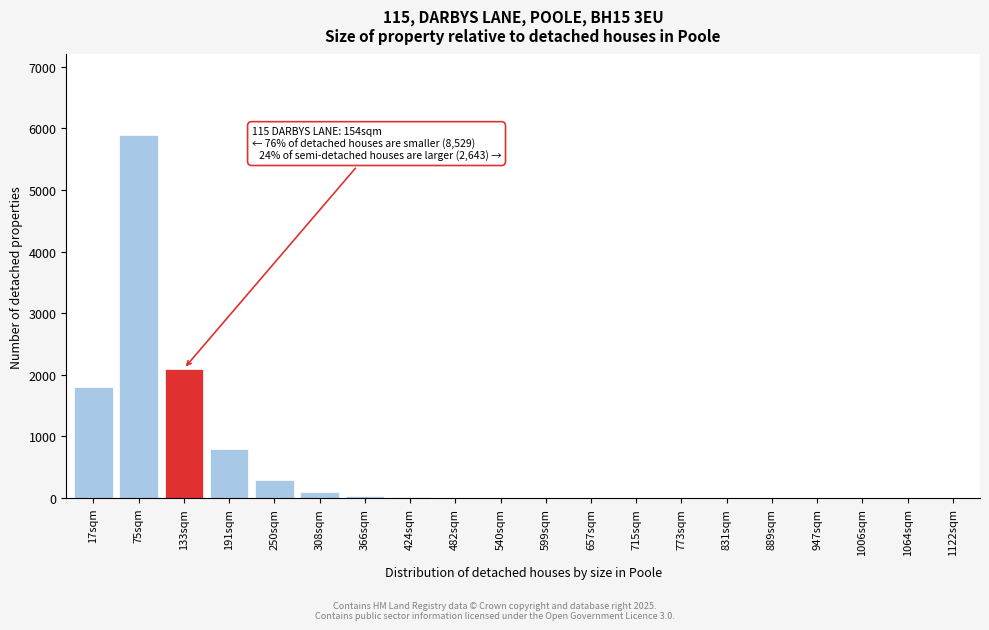

What is the maximum value shown in the chart?

5900